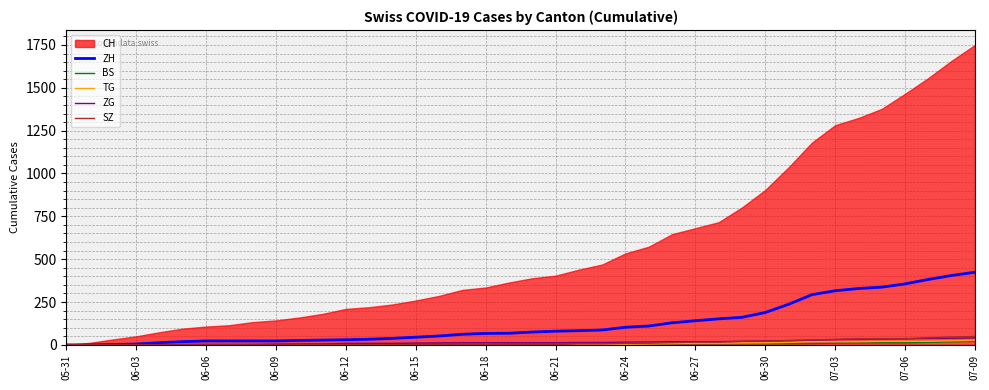

How many values in the TG series are below 2?

17